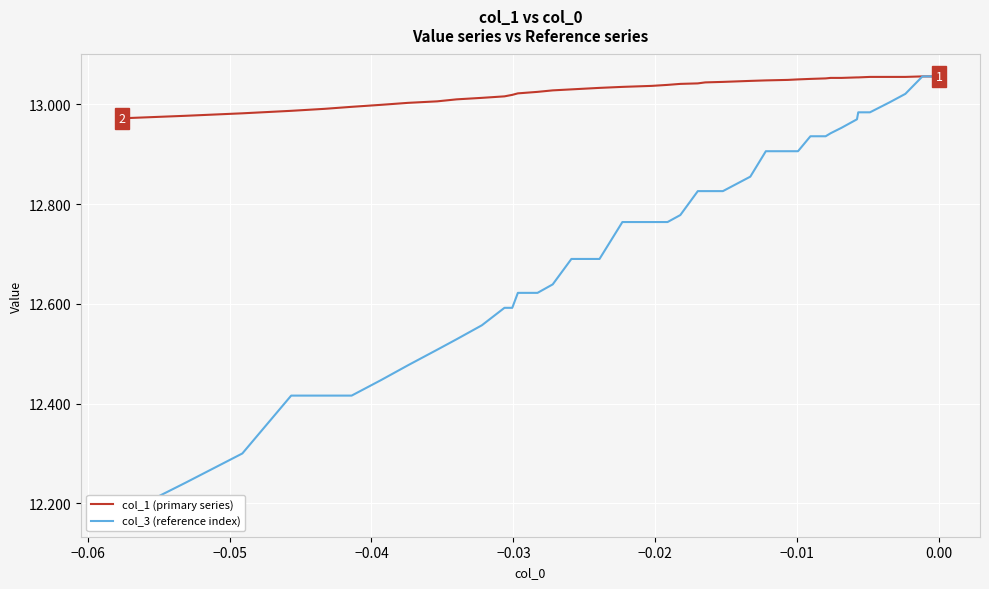

True or false: col_1 (primary series) and col_3 (reference index) cross at least once.

False